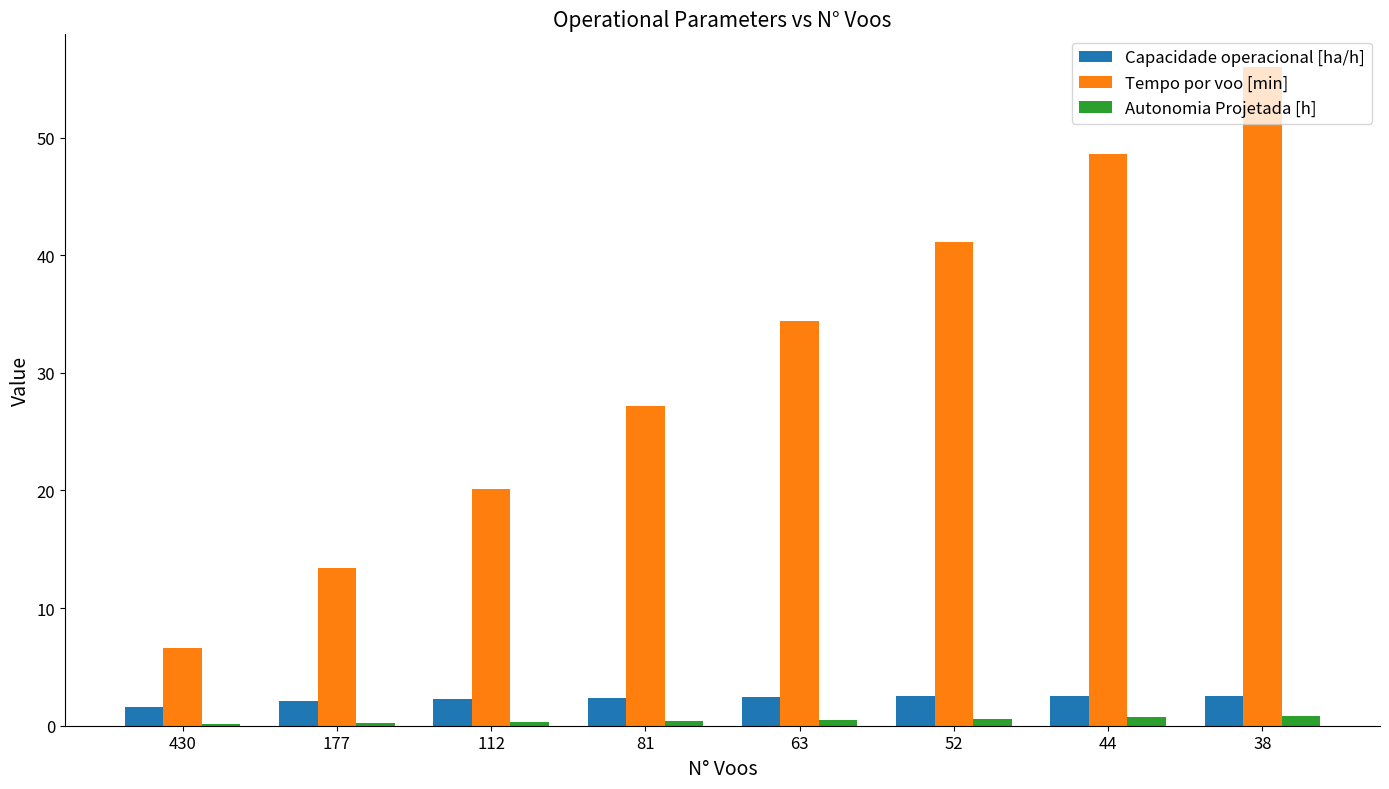

True or false: Autonomia Projetada [h] has a value of 0.1 at 430.

True